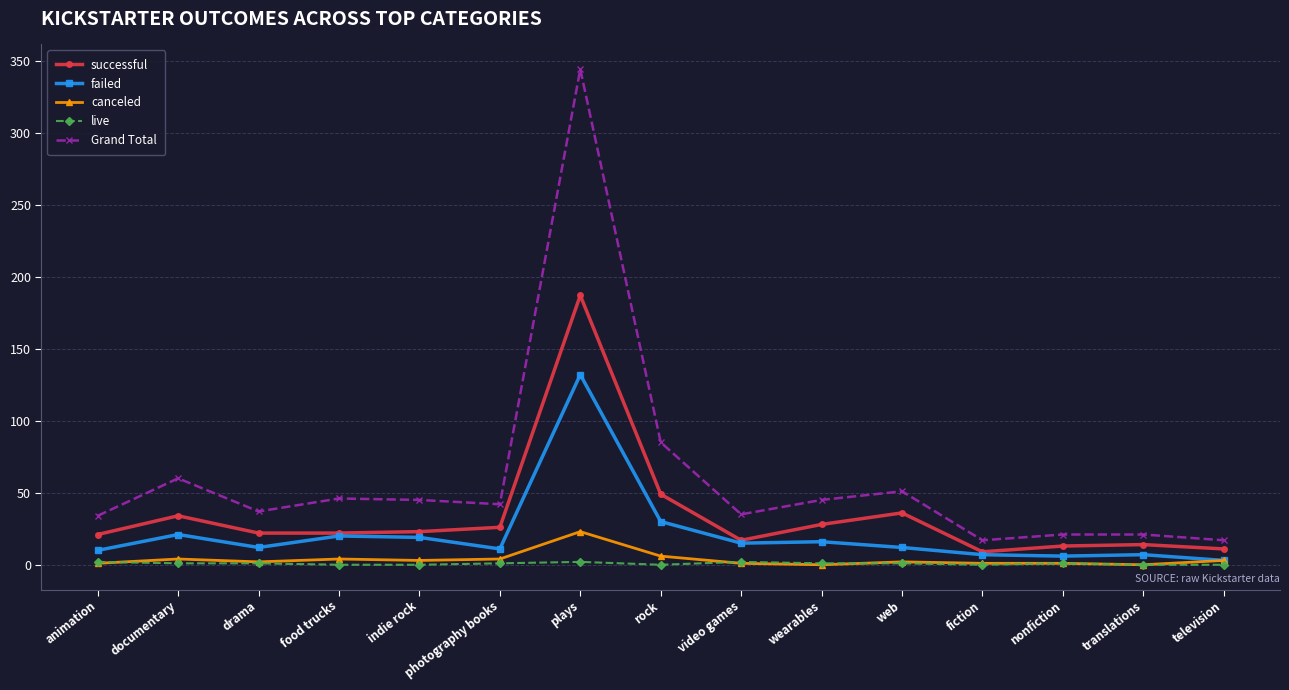

Rank the series by their maximum value, from lowest to highest.

live, canceled, failed, successful, Grand Total